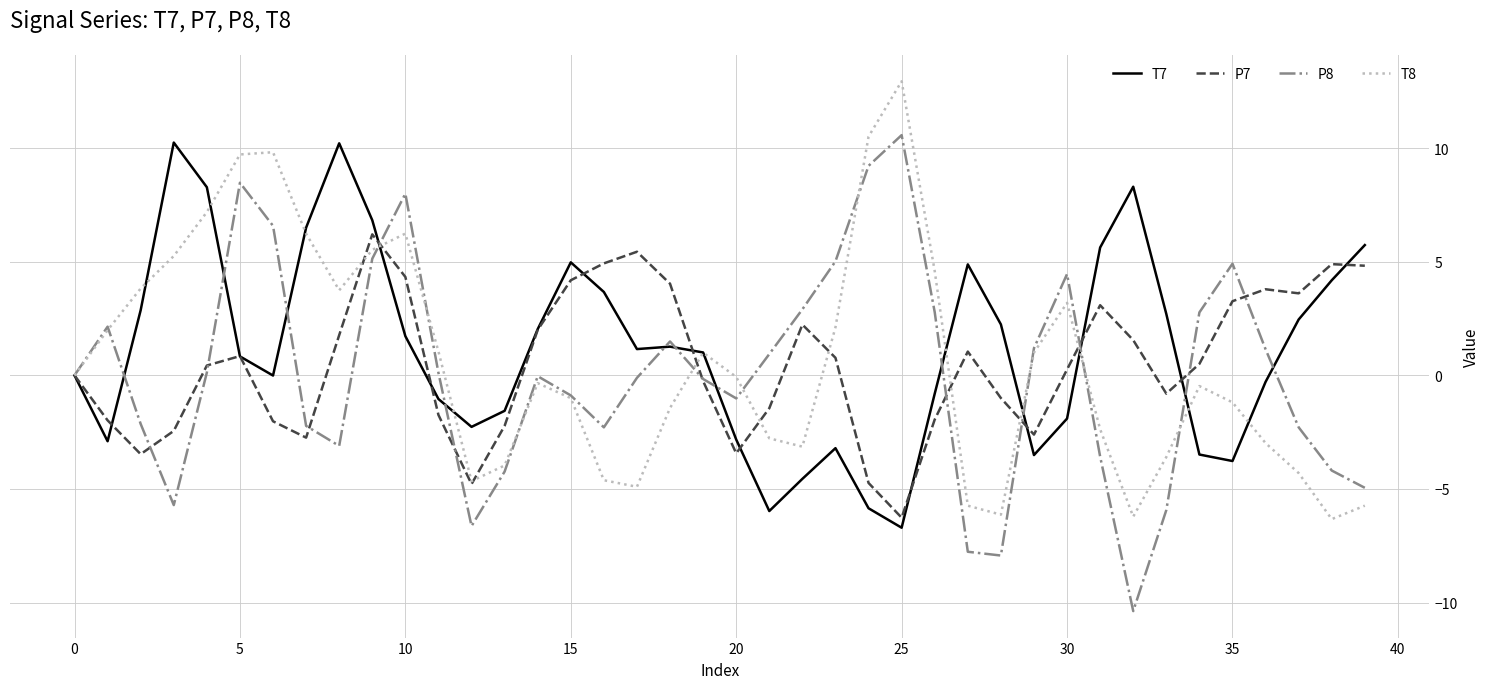

What is the difference between the maximum and minimum values in the P7 series?

12.5